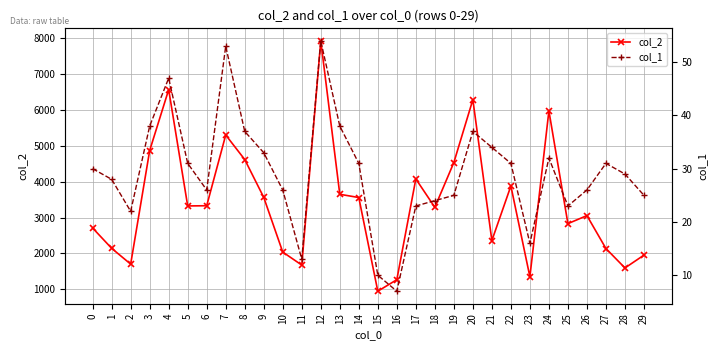

What is the value of the col_2 point at the 8th from the left?

5303